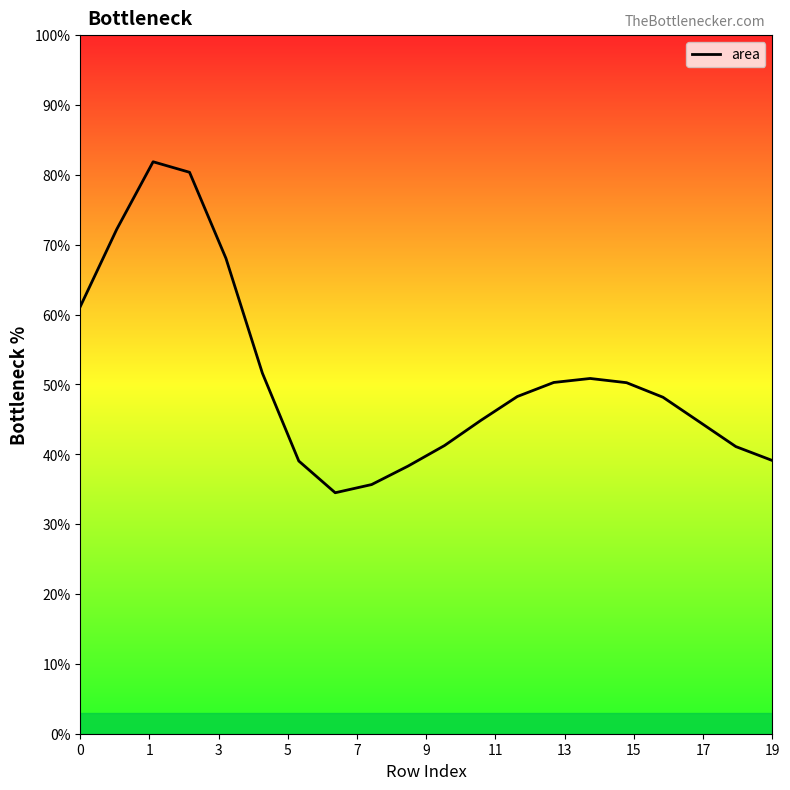

What is the smallest value displayed?

34.5